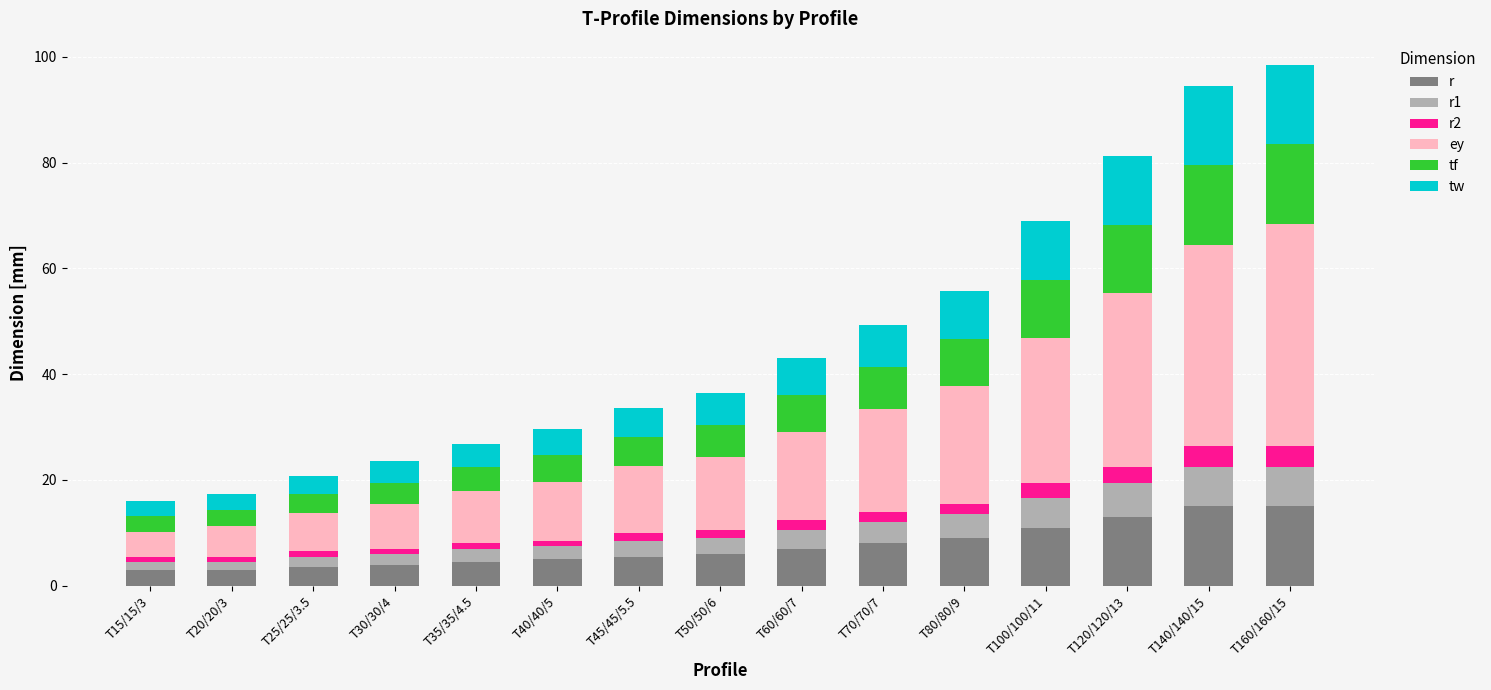

Which series has the largest total across all categories?

ey